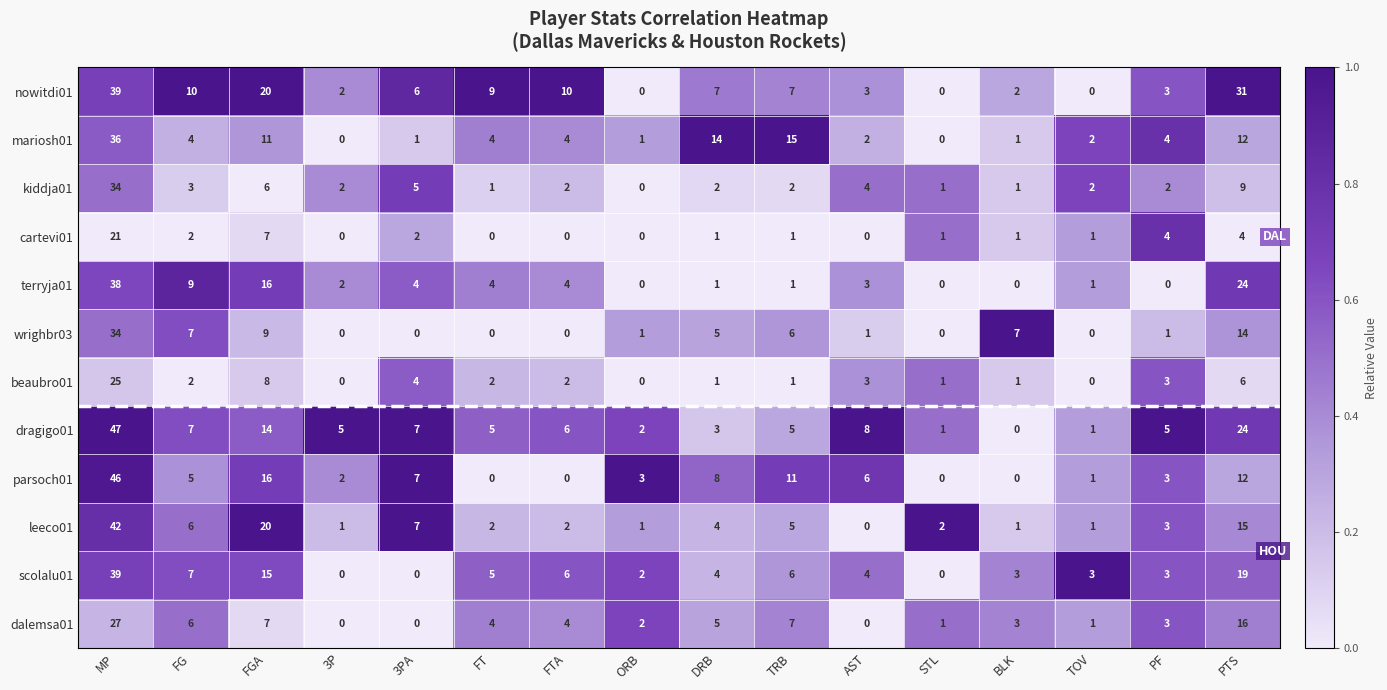

Which series changed the most between FTA and AST?

nowitdi01